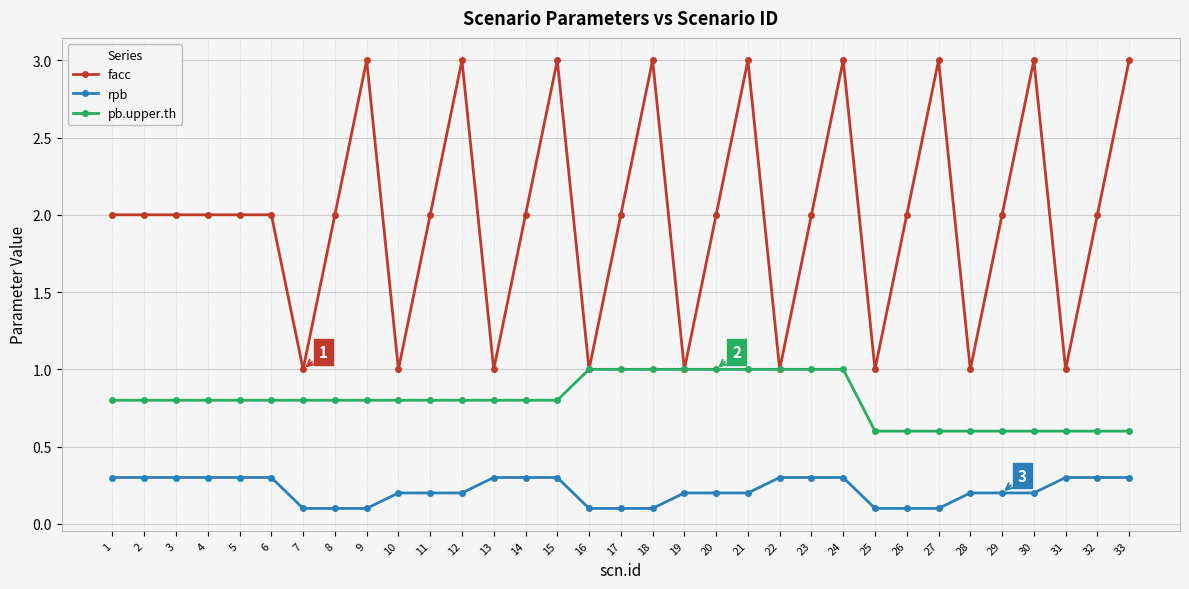

Does the chart display data point markers on the line(s)?

Yes